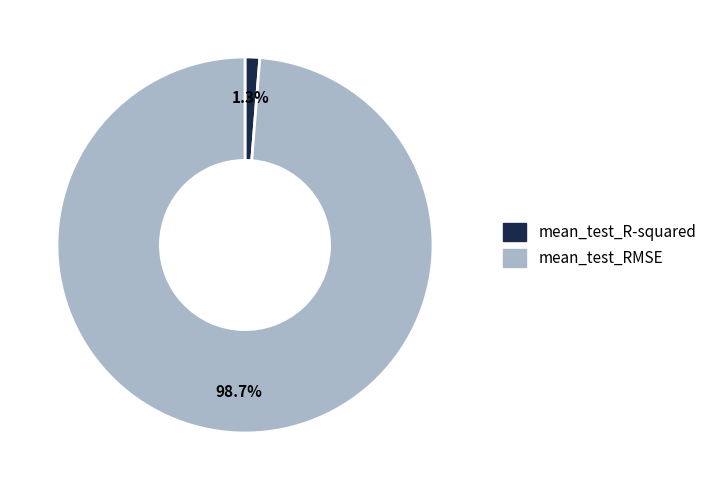

Rank the categories by value from highest to lowest.

mean_test_RMSE, mean_test_R-squared